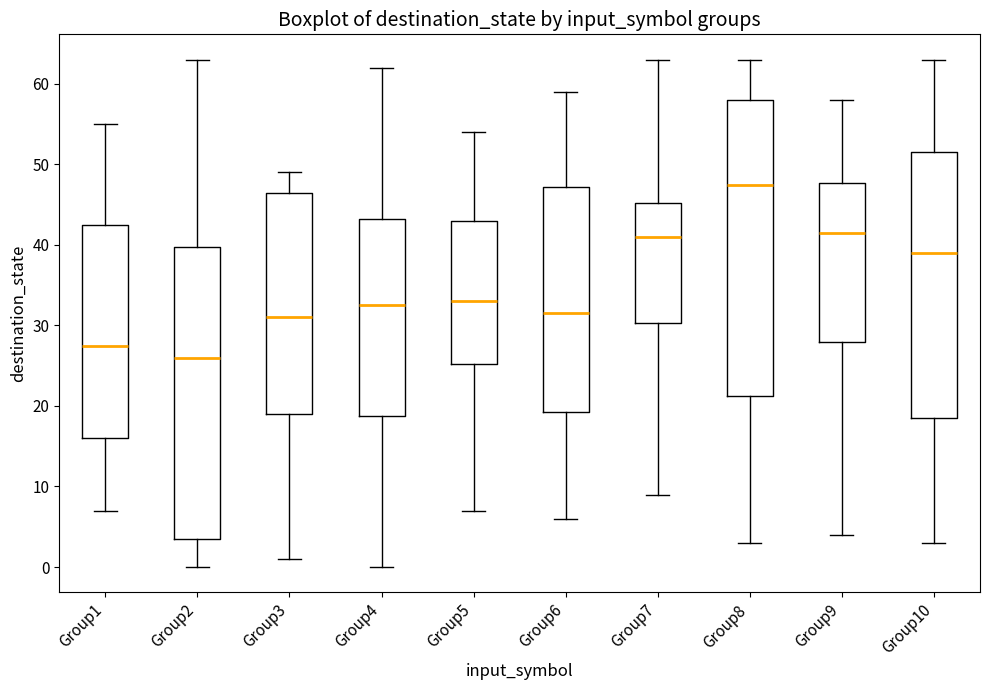

Reading left to right, transcribe this box plot: for each box, give where its median line is, the range the box spans, and where its two whiskers end, as read against the y-axis. The values are not printed on the chart, so give them approximately, as read against the axis.

Group1: median 28, box 16 to 43, whiskers 7 to 55
Group2: median 26, box 4 to 40, whiskers 0 to 63
Group3: median 31, box 19 to 47, whiskers 1 to 49
Group4: median 33, box 19 to 43, whiskers 0 to 62
Group5: median 33, box 25 to 43, whiskers 7 to 54
Group6: median 32, box 19 to 47, whiskers 6 to 59
Group7: median 41, box 30 to 45, whiskers 9 to 63
Group8: median 48, box 21 to 58, whiskers 3 to 63
Group9: median 42, box 28 to 48, whiskers 4 to 58
Group10: median 39, box 19 to 52, whiskers 3 to 63